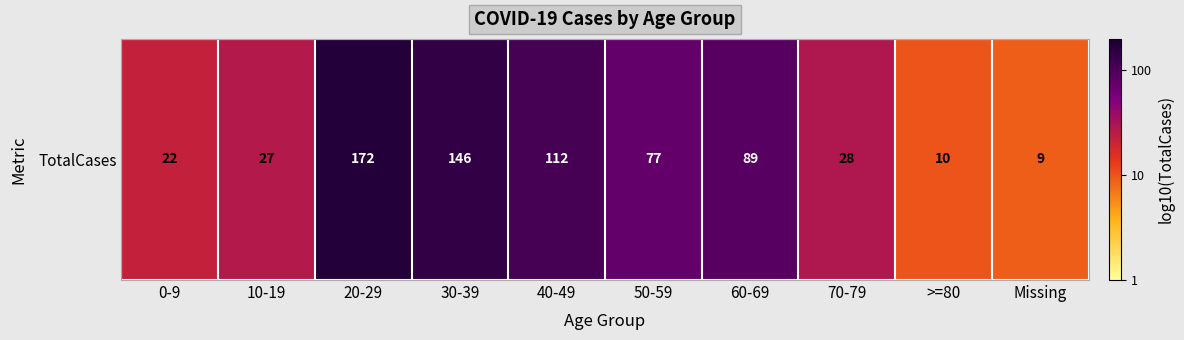

Rank the categories by value from lowest to highest.

Missing, >=80, 0-9, 10-19, 70-79, 50-59, 60-69, 40-49, 30-39, 20-29